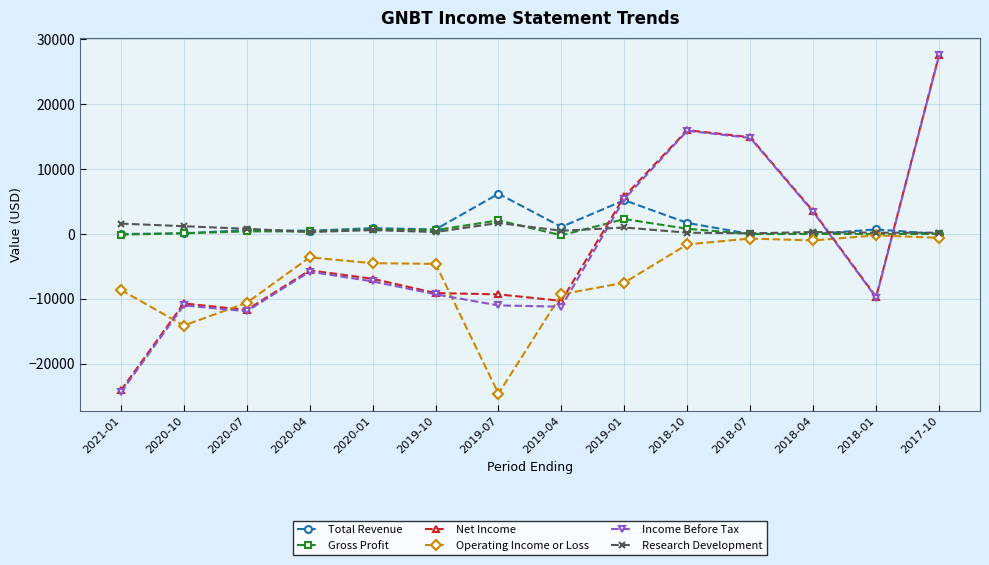

At how many categories does at least one series exceed 9353?

3